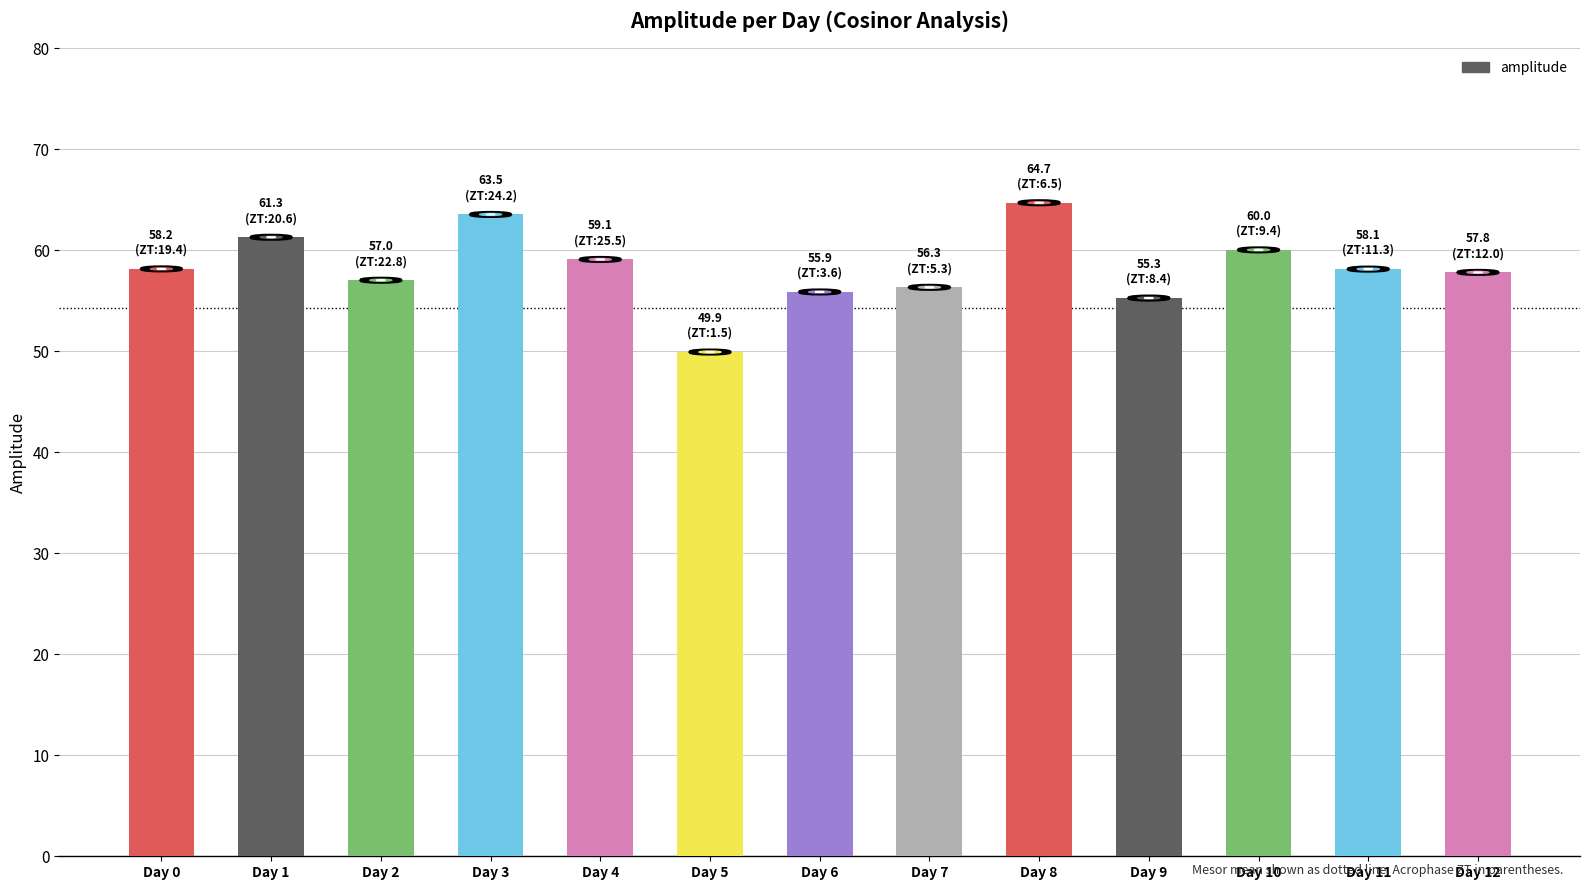

At which category does the chart reach its minimum across all series?

Day 5